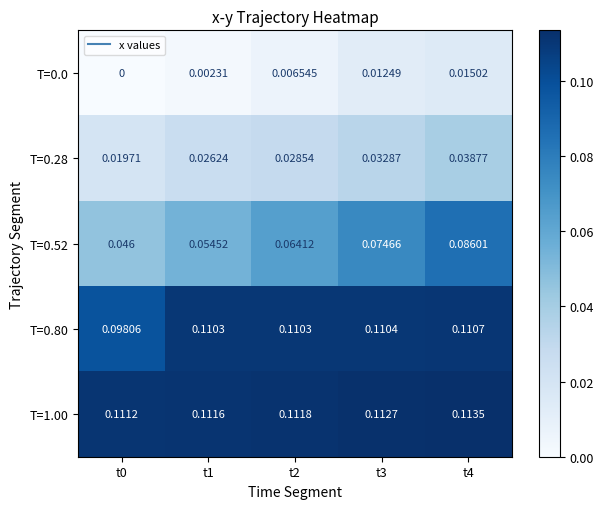

How many series are shown in this chart?

5